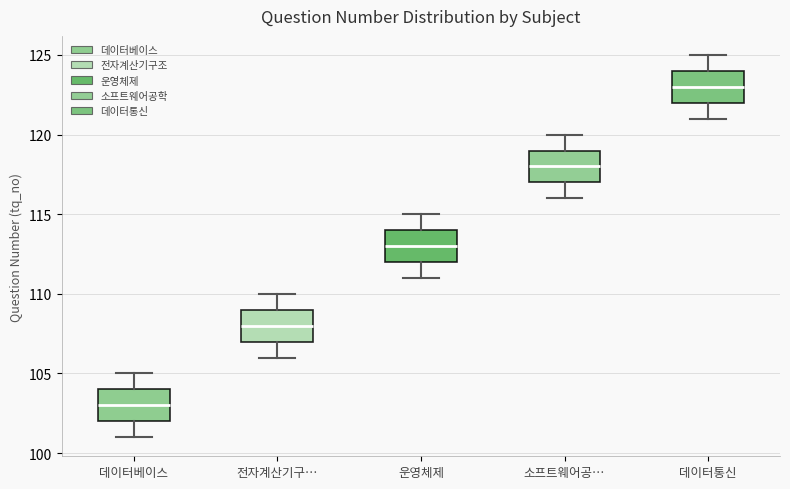

Which box has the lowest median line?

데이터베이스